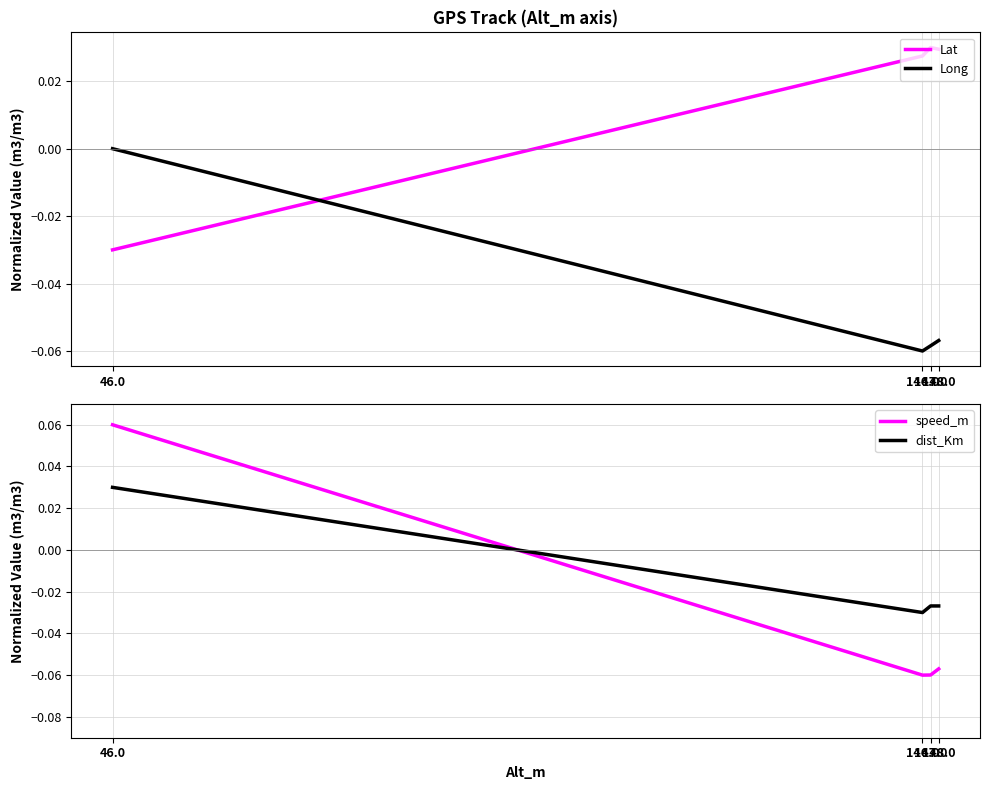

Which series has the largest total across all categories?

Lat